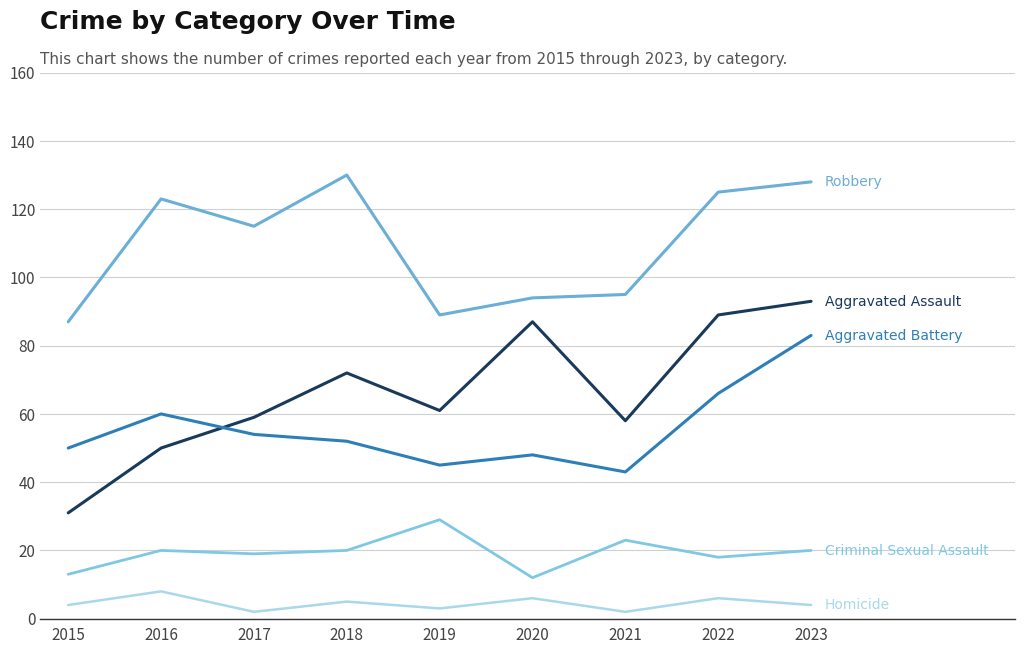

How many distinct data groups are displayed?

5